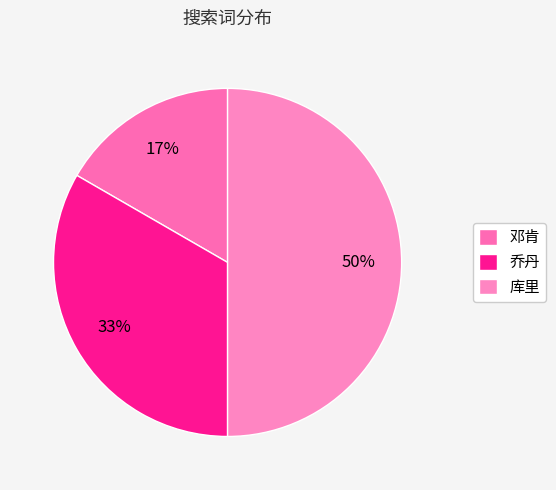

True or false: 库里 accounts for 63% of the total.

False